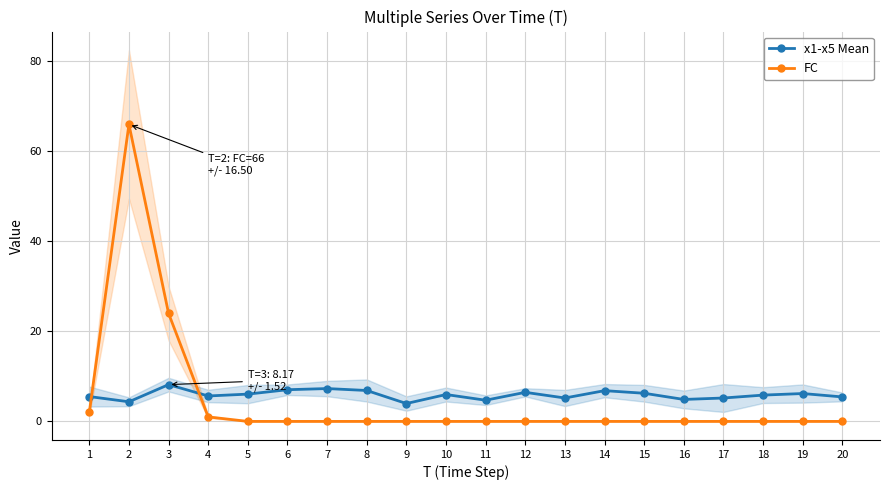

At which category is the sum across all series the highest?

2